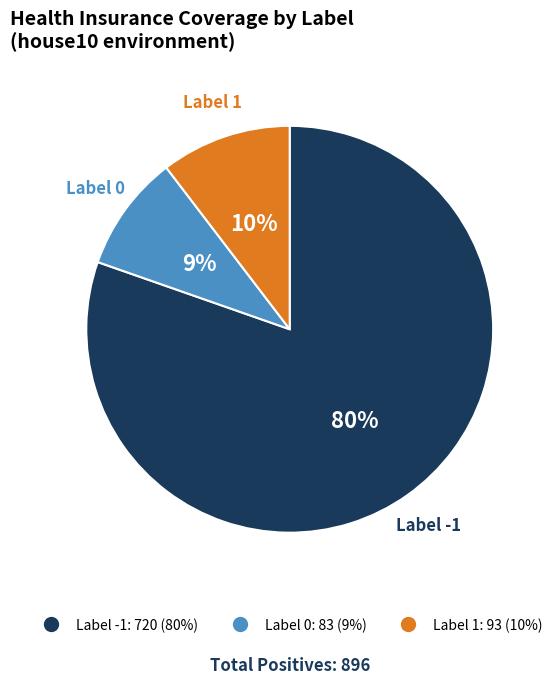

Is there a majority slice in this chart?

Yes